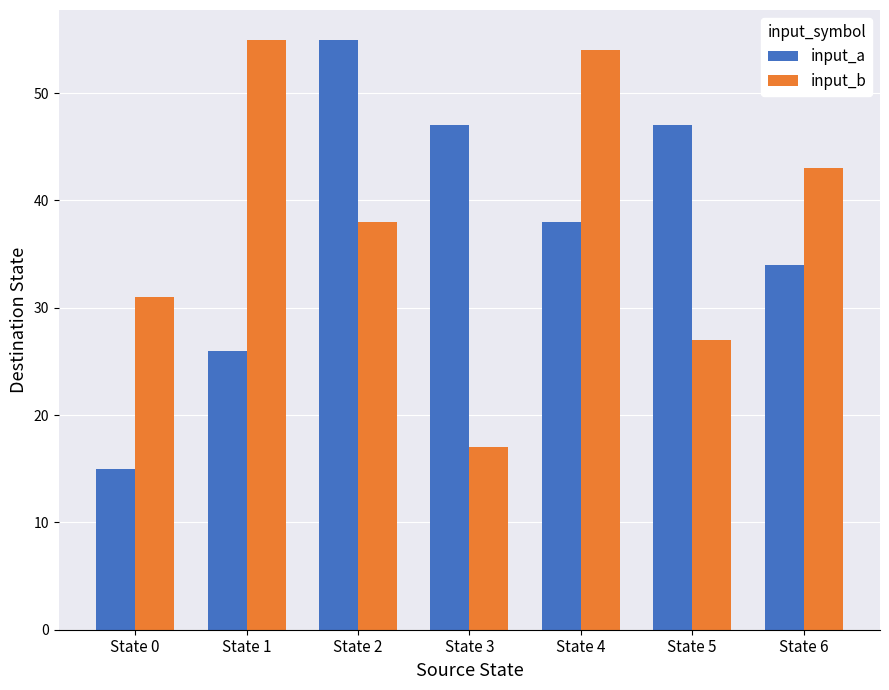

True or false: input_b has a value of 54 at State 4.

True